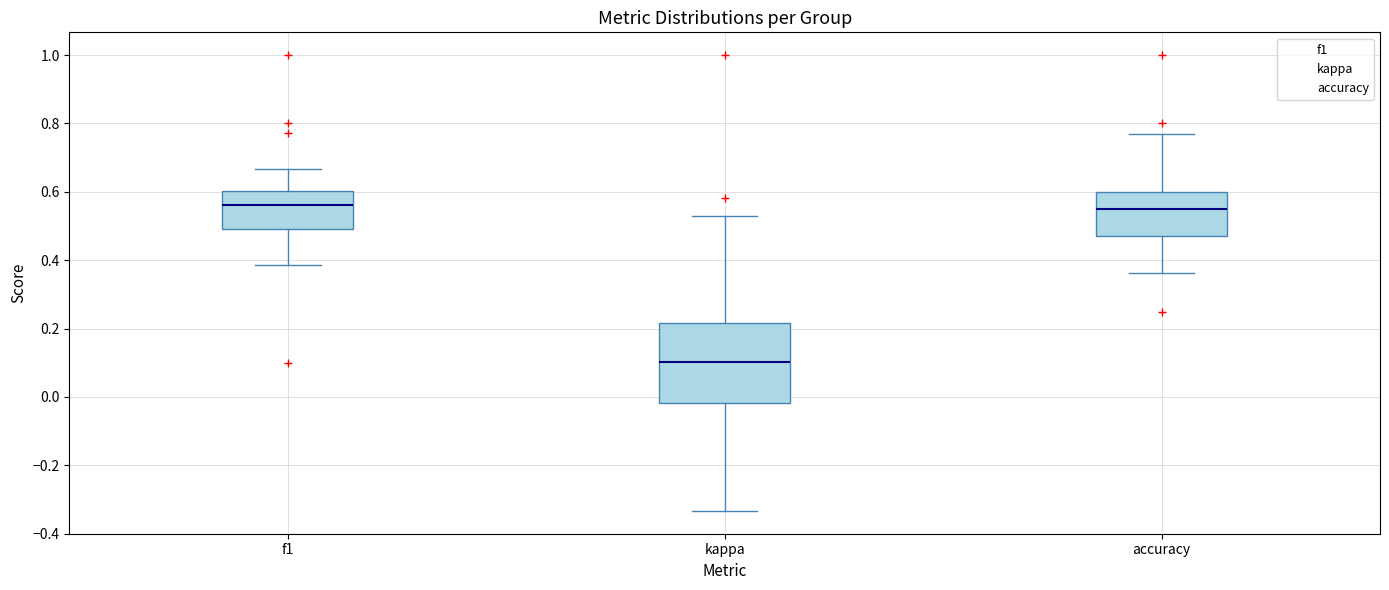

Where is the upper edge of the box for kappa on the y-axis? The values are not printed on the chart, so give them approximately, as read against the axis.

0.22